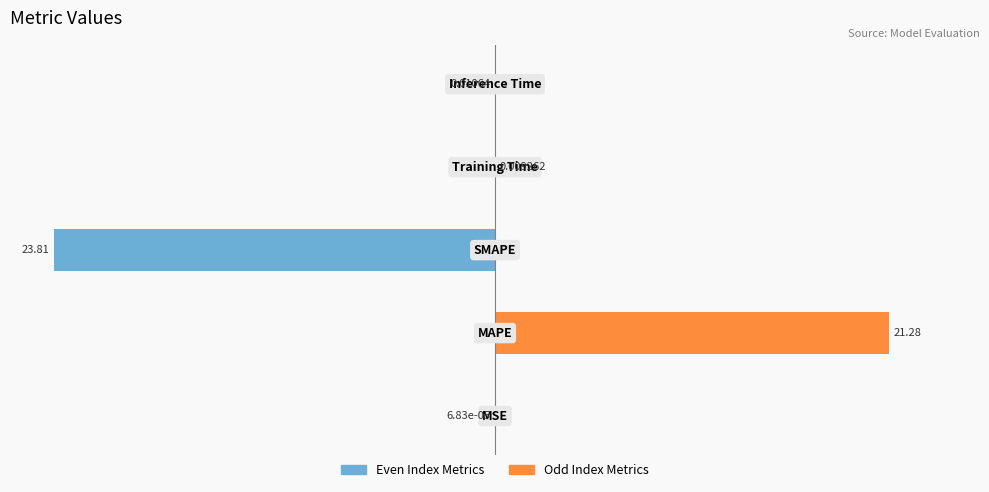

What is the difference between the highest and lowest values at 2?

50.0